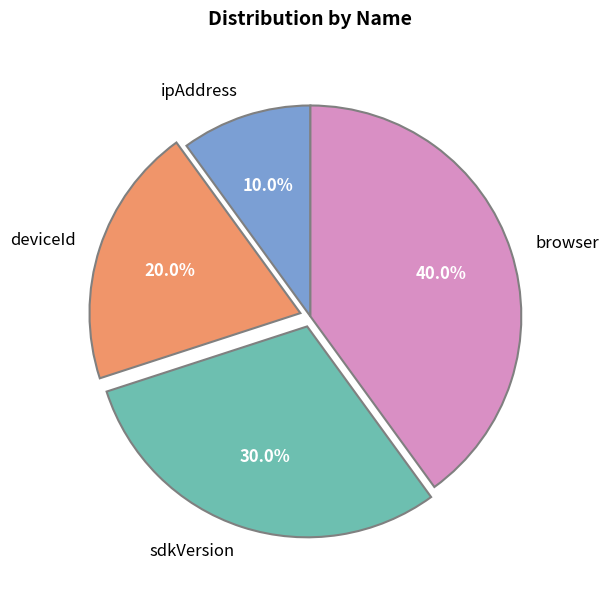

Count the number of slices in the pie.

4